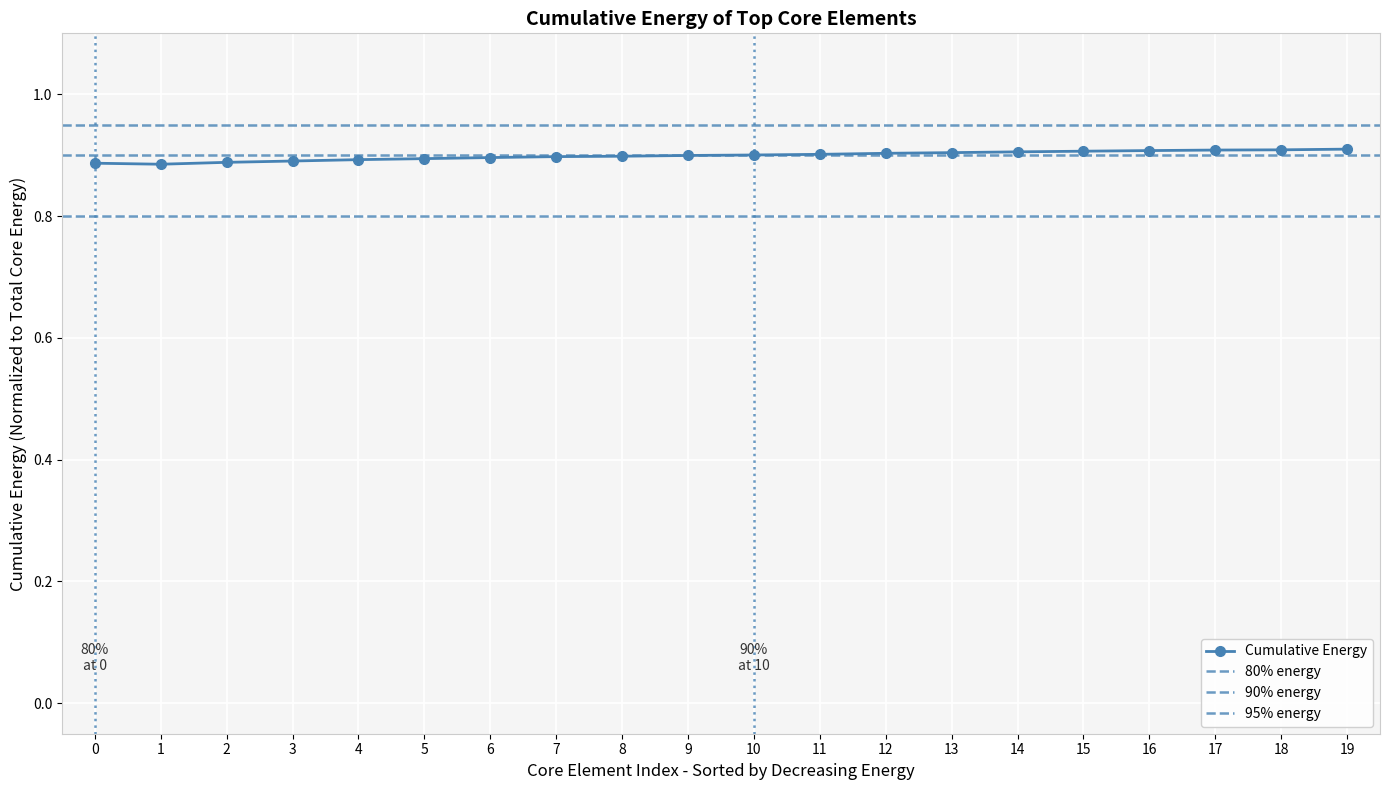

Reading left to right, list all the values displayed in this chart.

0=0.9	1=0.9	2=0.9	3=0.9	4=0.9	5=0.9	6=0.9	7=0.9	8=0.9	9=0.9	10=0.9	11=0.9	12=0.9	13=0.9	14=0.9	15=0.9	16=0.9	17=0.9	18=0.9	19=0.9